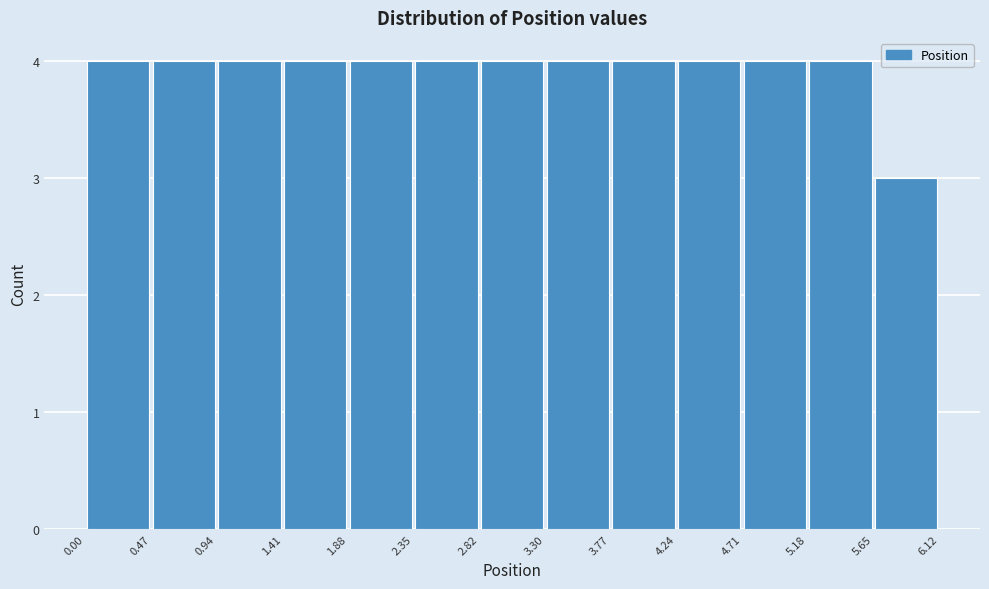

Reading left to right, list every bar in this chart as the range it spans on the x-axis followed by its height. The values are not printed on the chart, so give them approximately, as read against the axis.

0.00 to 0.47: 4
0.47 to 0.94: 4
0.94 to 1.41: 4
1.41 to 1.88: 4
1.88 to 2.35: 4
2.35 to 2.82: 4
2.82 to 3.30: 4
3.30 to 3.77: 4
3.77 to 4.24: 4
4.24 to 4.71: 4
4.71 to 5.18: 4
5.18 to 5.65: 4
5.65 to 6.12: 3